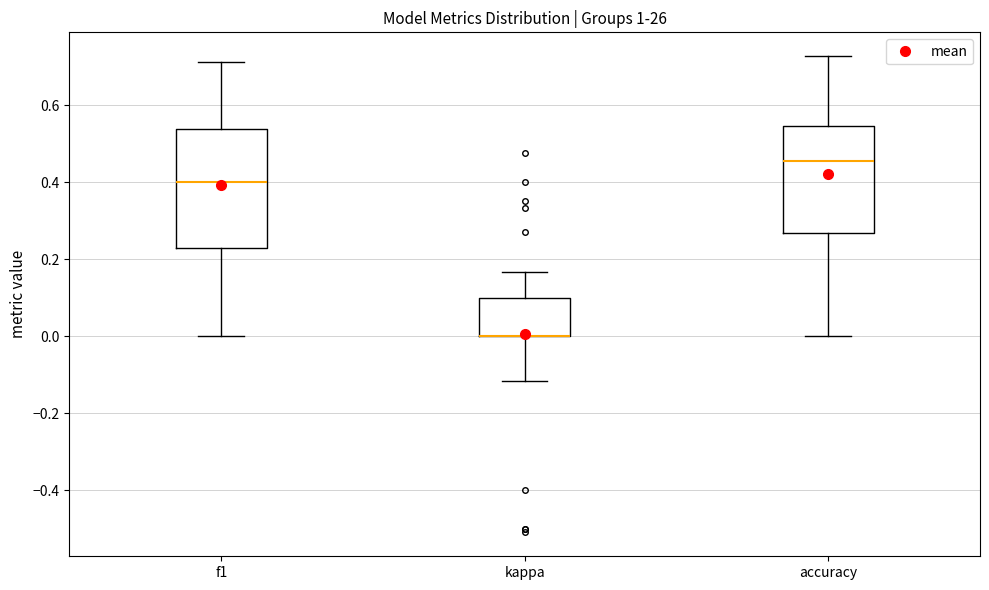

Comparing the boxes themselves (not the whiskers), which one is the tallest?

f1